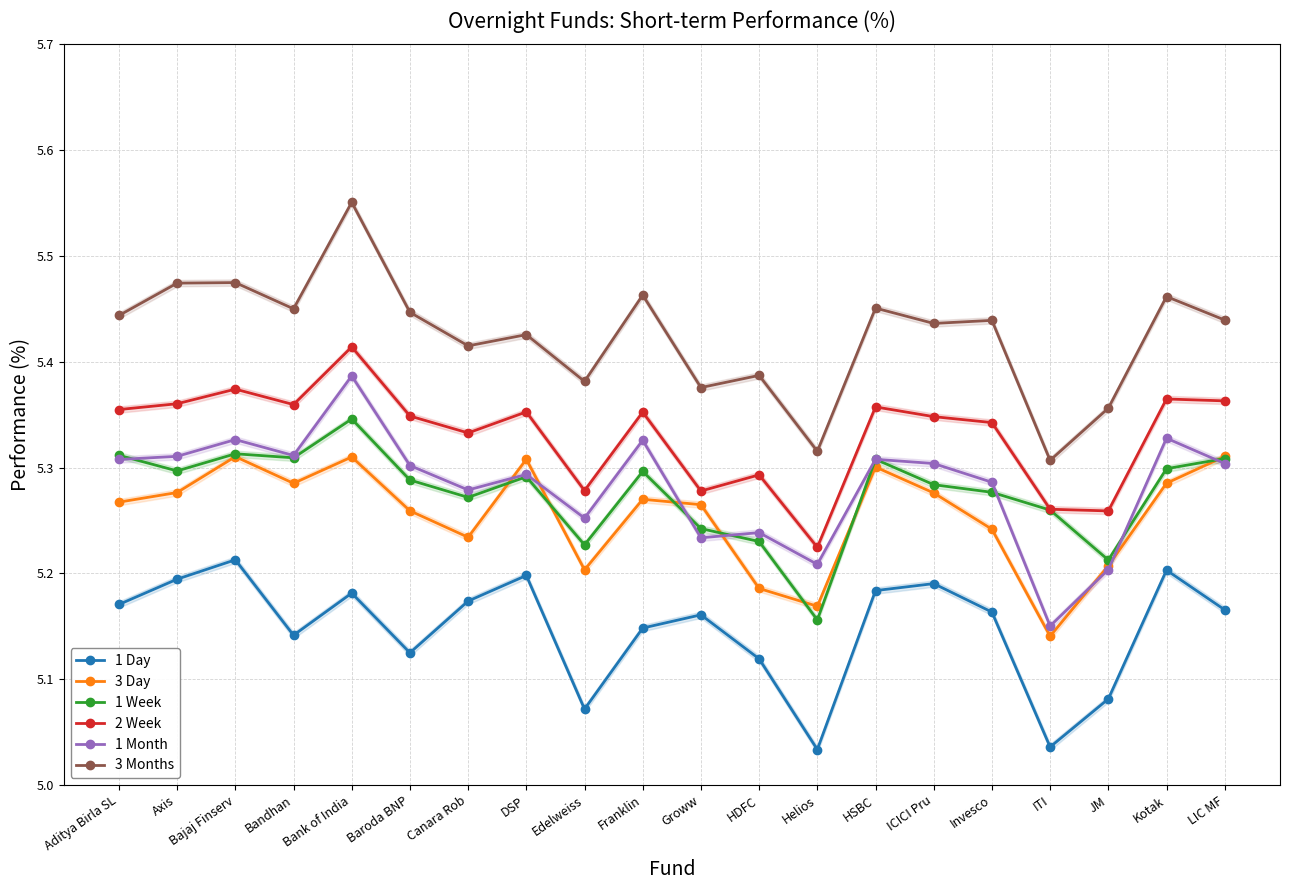

True or false: 2 Week has a value of 1.7 at Bajaj Finserv.

False